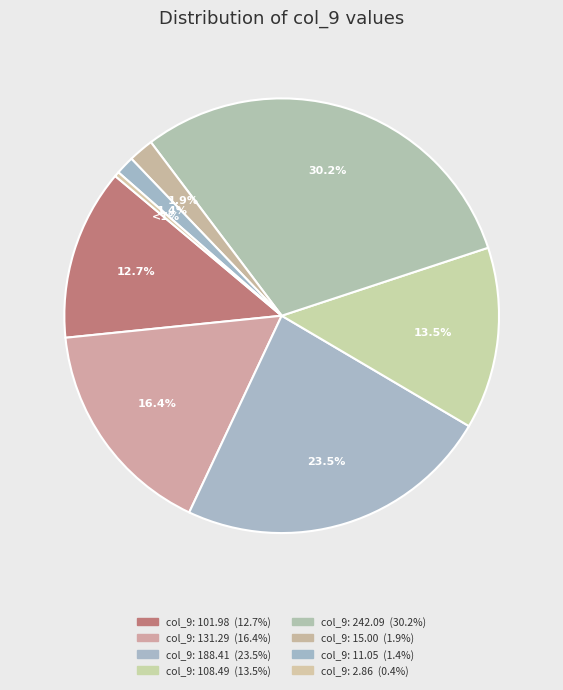

Rank the categories by value from lowest to highest.

Row 8, Row 7, Row 6, Row 1, Row 4, Row 2, Row 3, Row 5